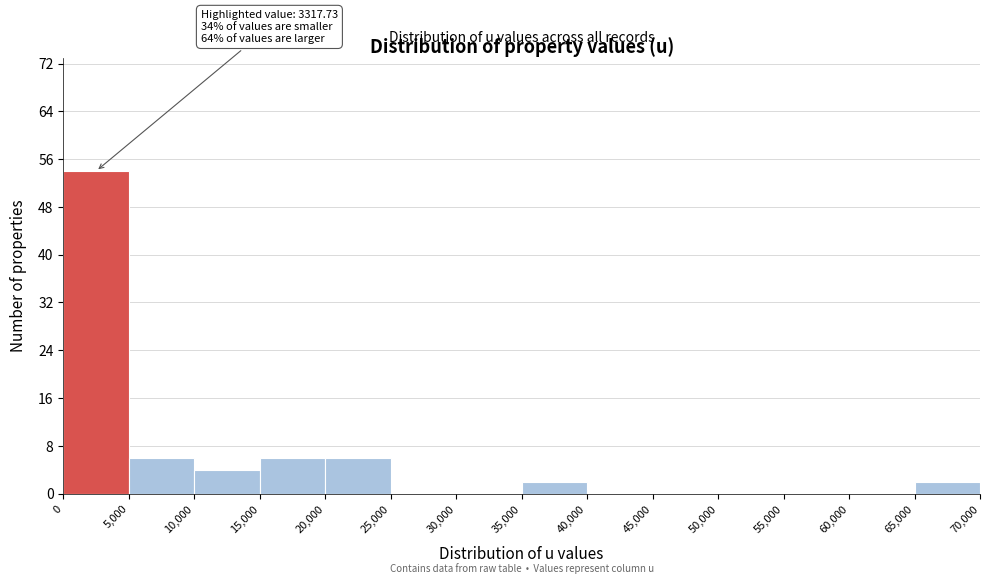

Over which range of the x-axis is the bar tallest?

0 to 5,000